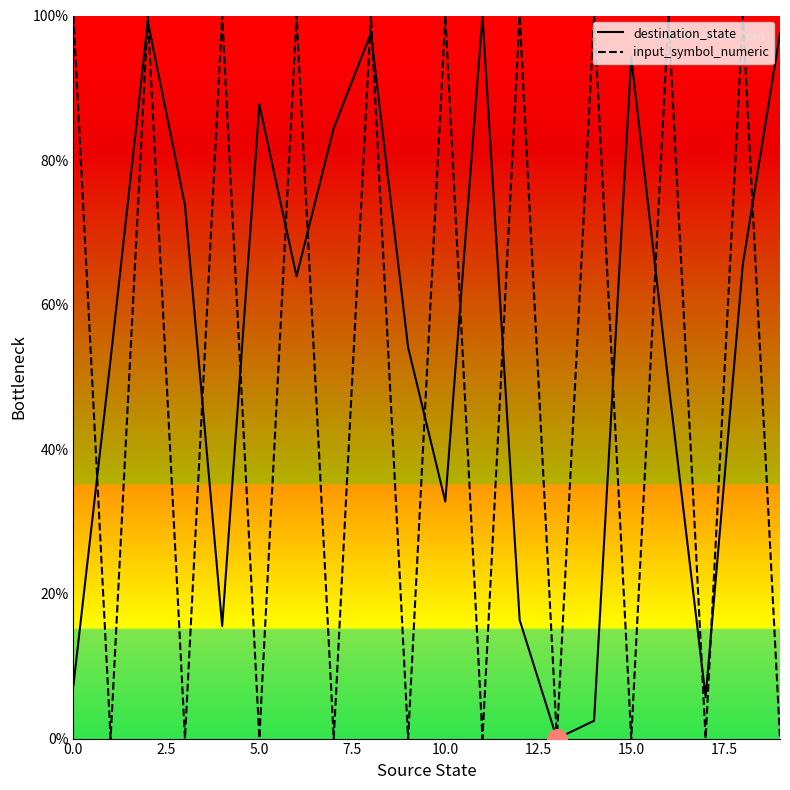

What is the highest value of the destination_state series?

100.0